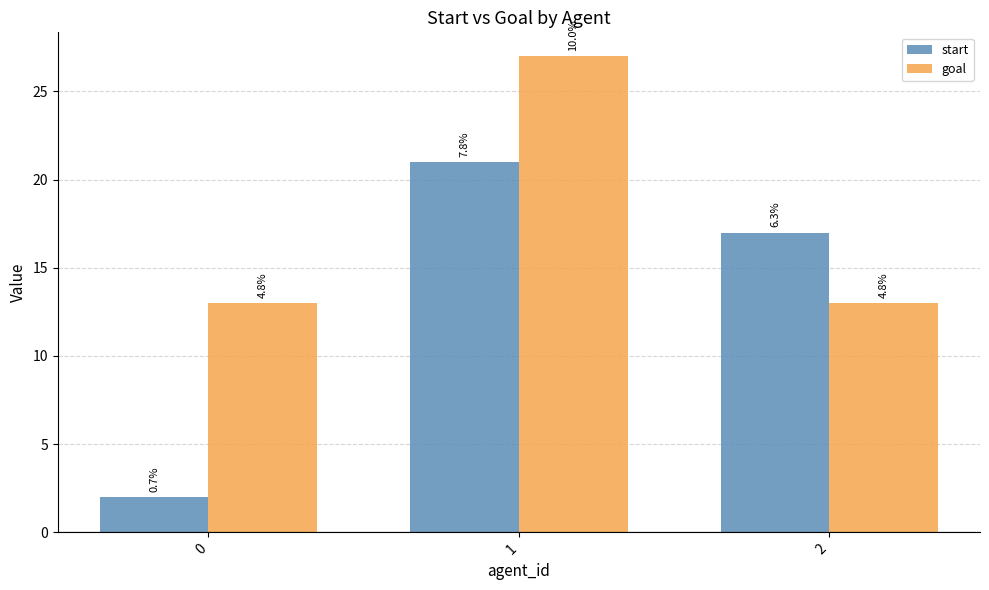

Which series has the widest spread of values?

start